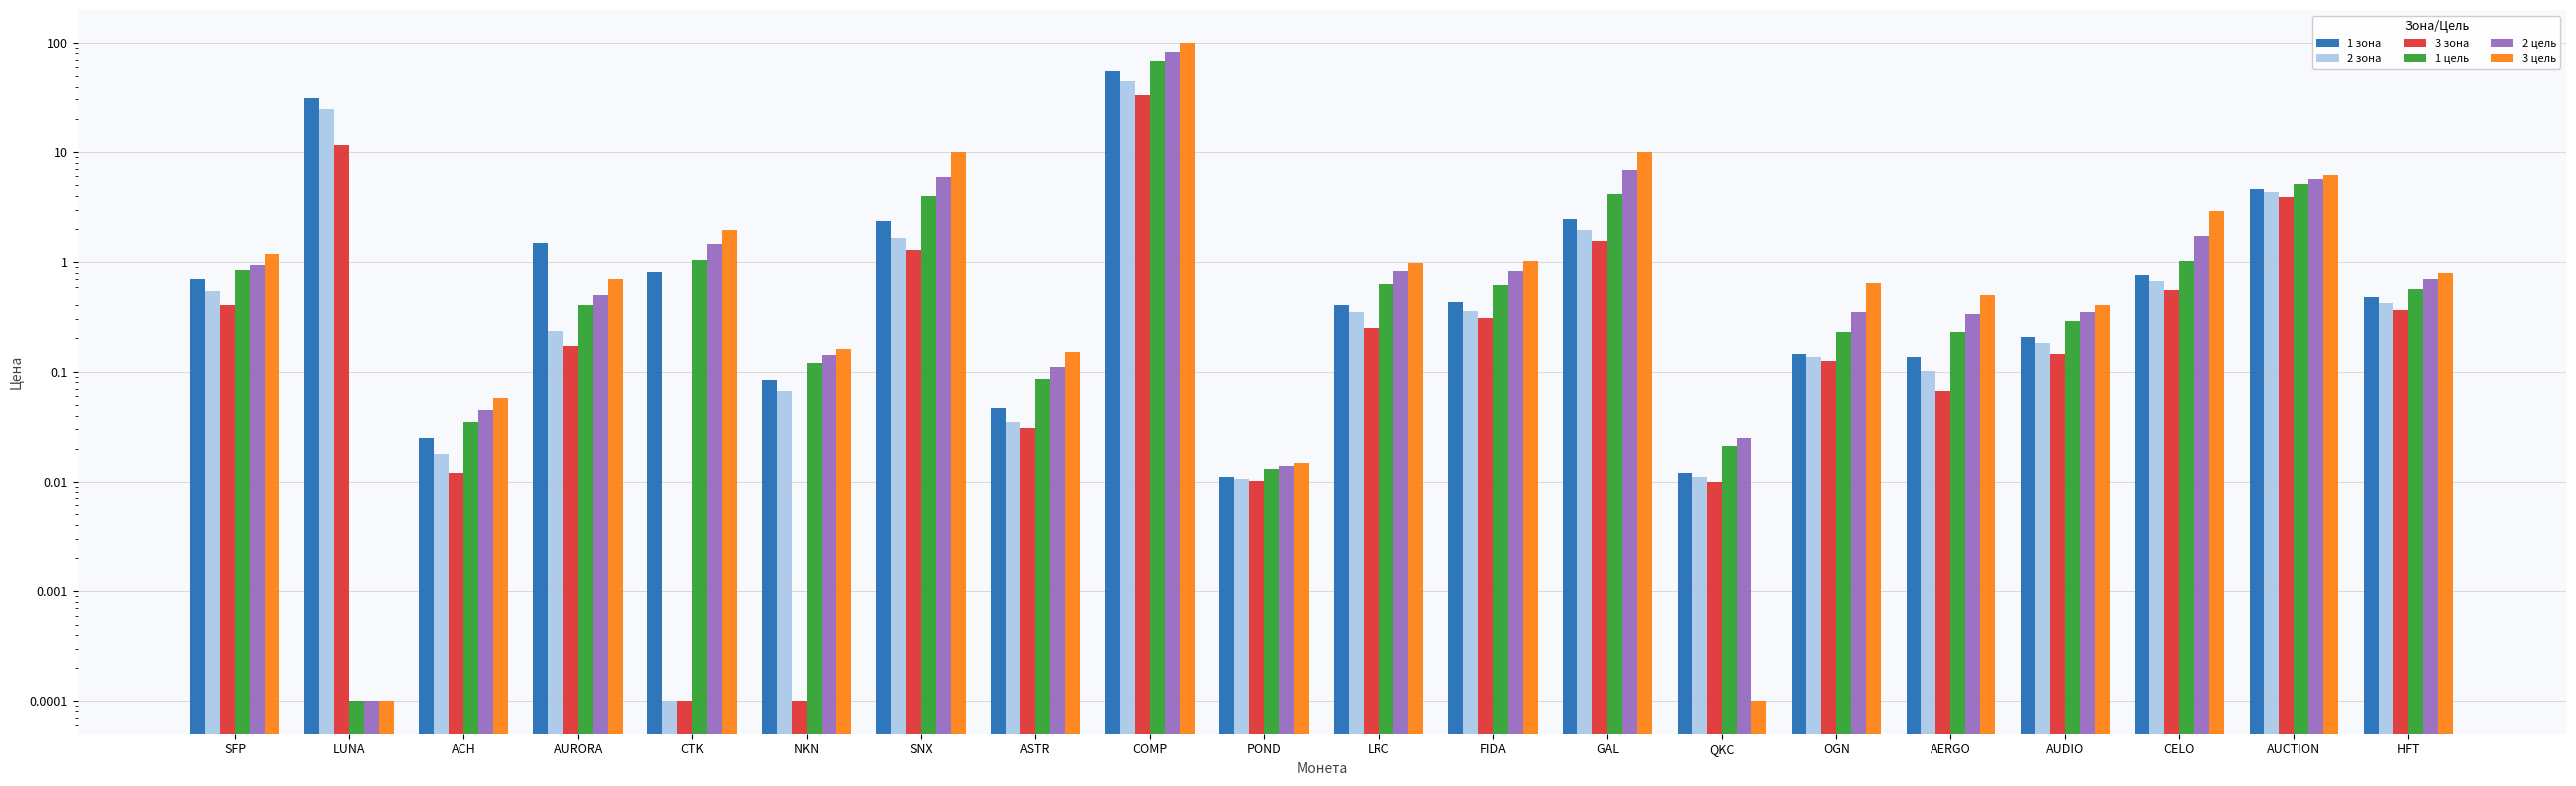

Is the value of 3 цель at POND greater than the value of 1 зона at GAL?

No